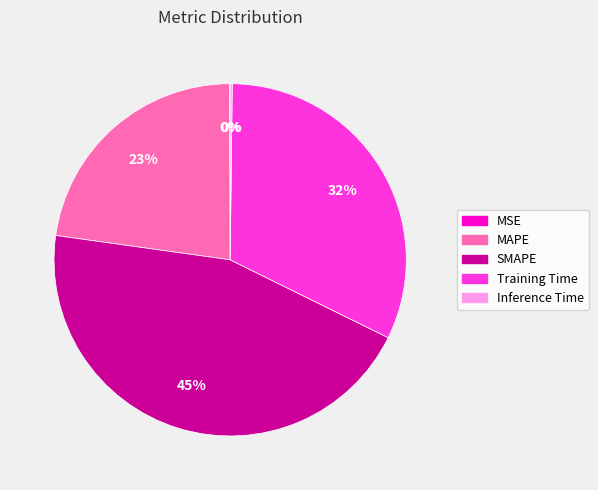

True or false: Training Time accounts for 44% of the total.

False